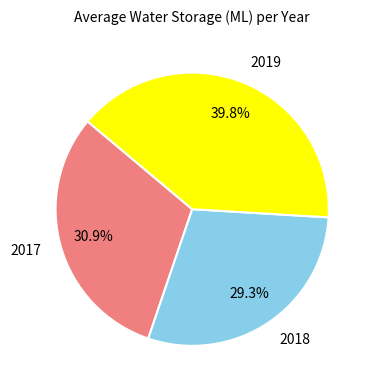

Which category has the biggest portion of the pie?

2019